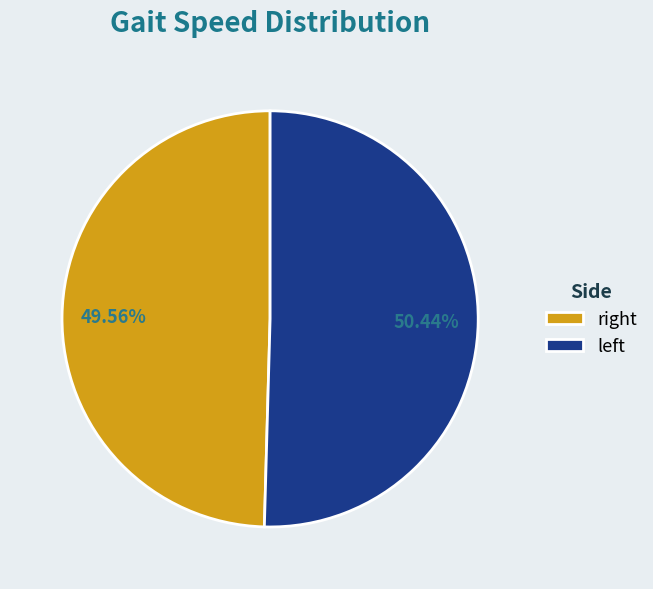

How many slices are in this pie chart?

2